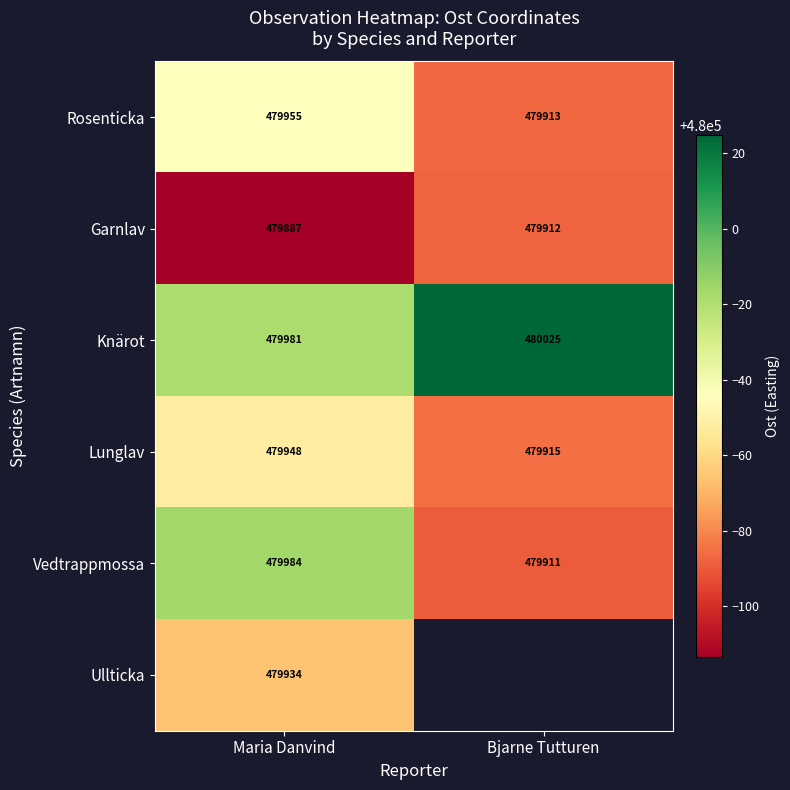

List the labels in order of Garnlav value, largest first.

Bjarne Tutturen, Maria Danvind